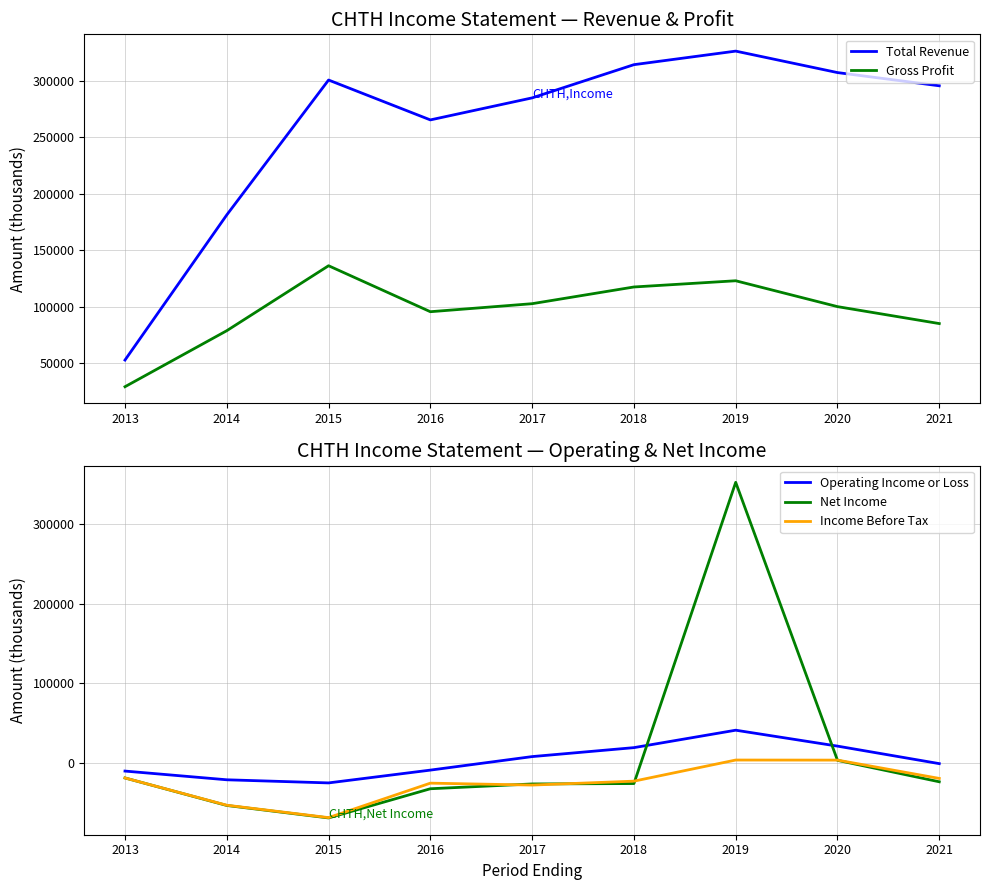

Does the chart display data point markers on the line(s)?

No